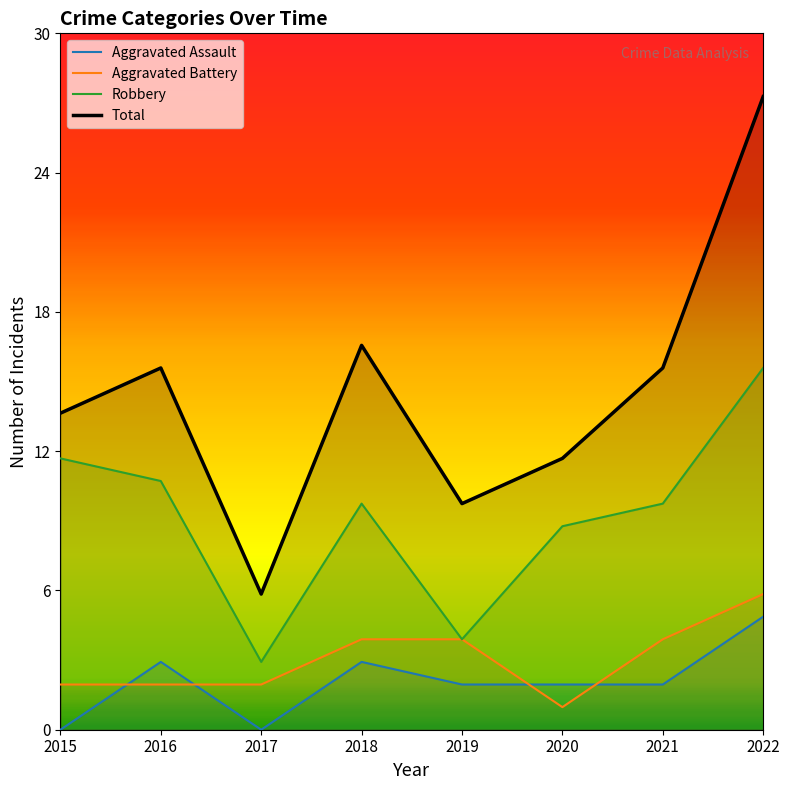

What is the sum of all Aggravated Battery values?

25